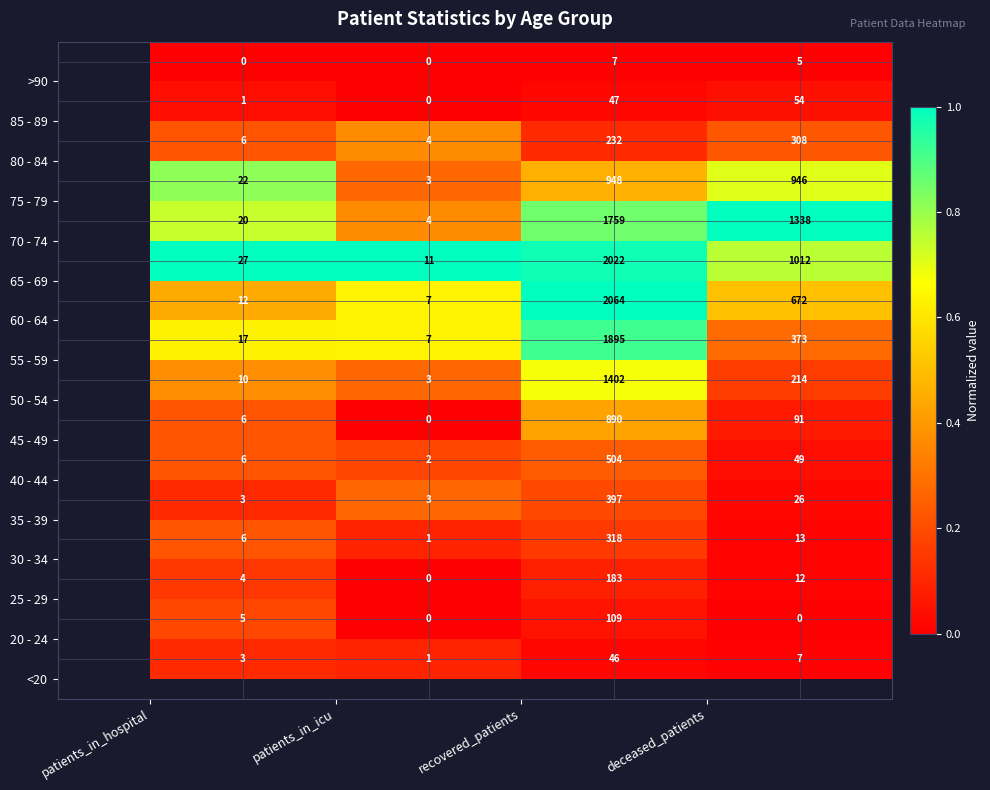

What is the greatest value displayed?

2064